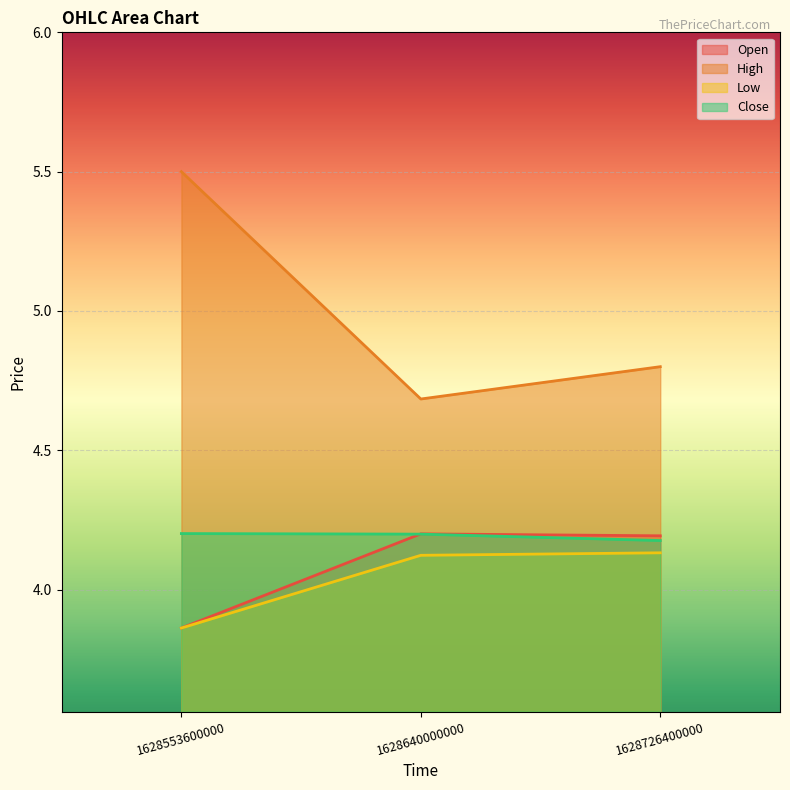

What is the value of the Open point at the 1st from the left?

3.9